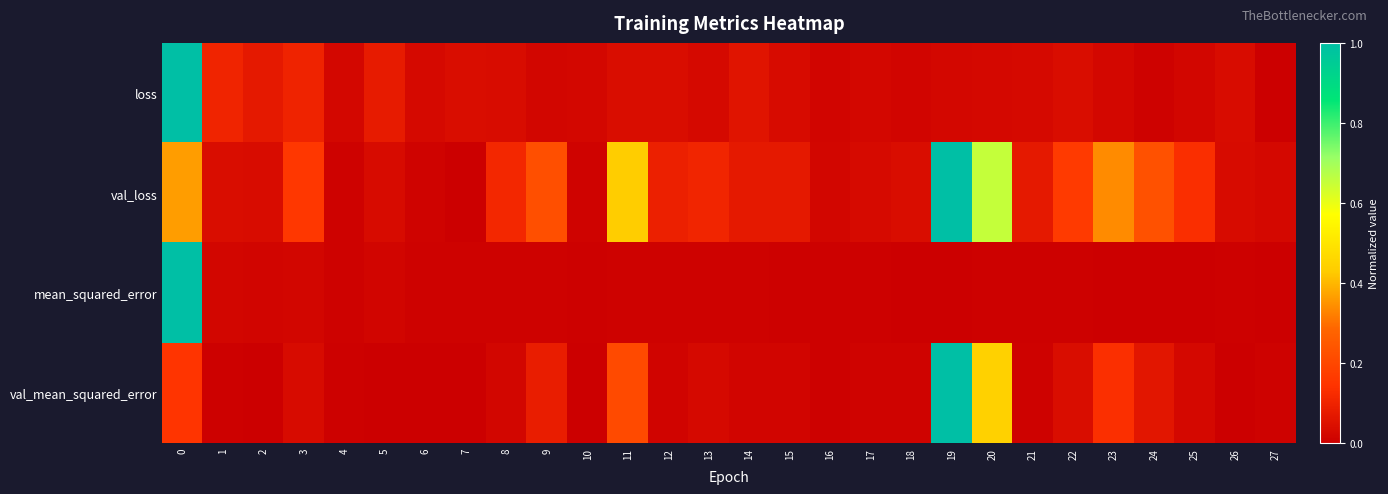

List the series in order of their peak value, highest first.

loss, val_loss, mean_squared_error, val_mean_squared_error